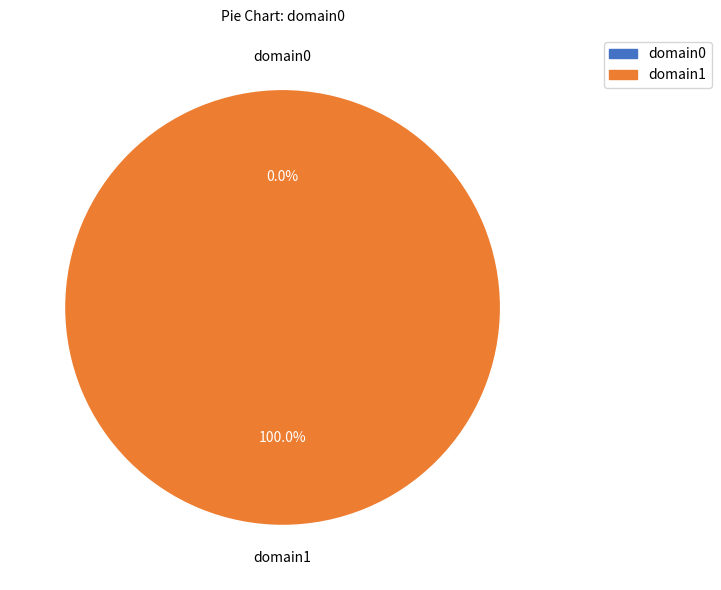

To the nearest percent, what percentage of the pie is domain1?

100%